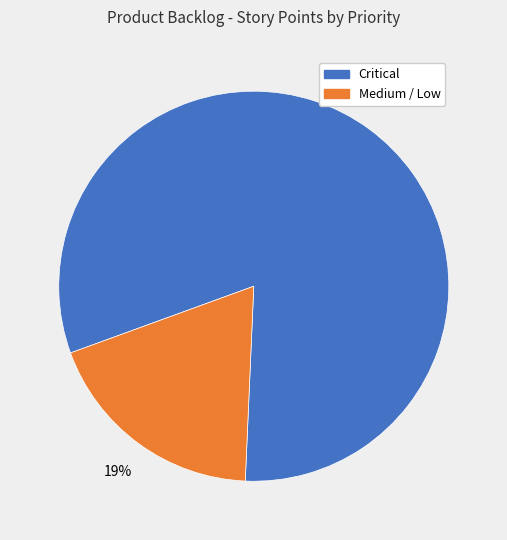

Does any single category account for the majority?

Yes